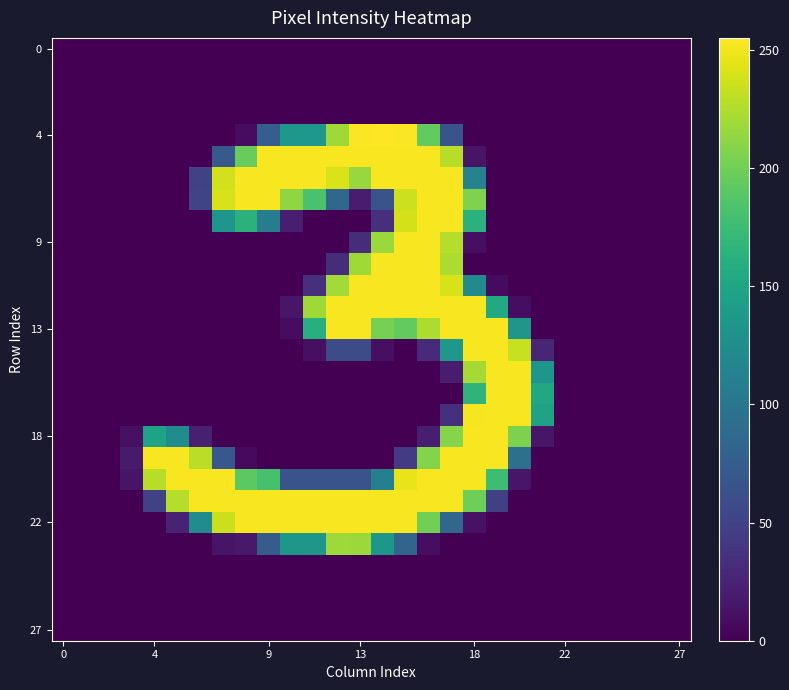

How many data points does each series have?

28